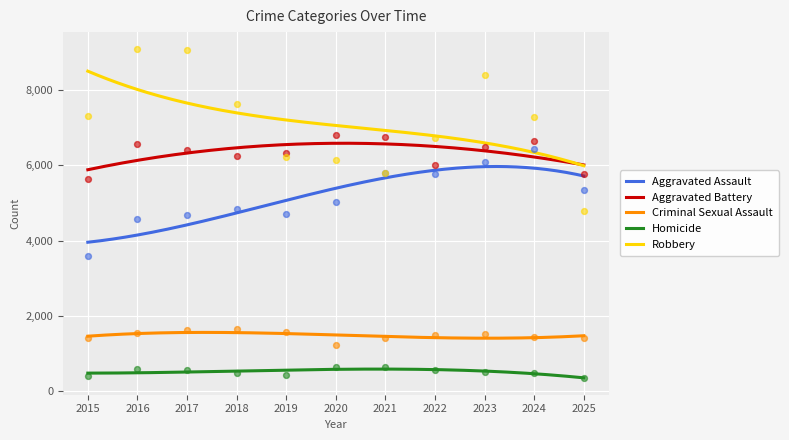

Which series has the largest total across all categories?

Robbery